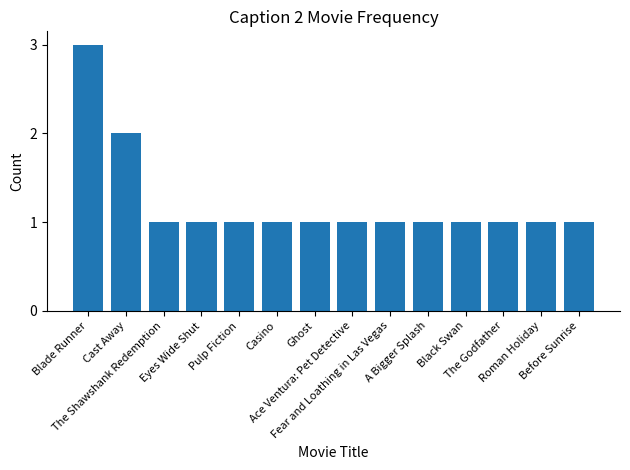

What is the difference between the maximum and minimum values?

2